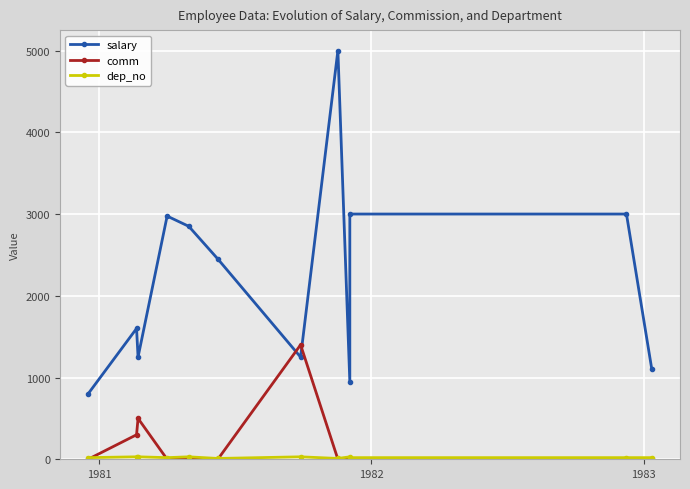

Rank the series by their maximum value, from highest to lowest.

salary, comm, dep_no